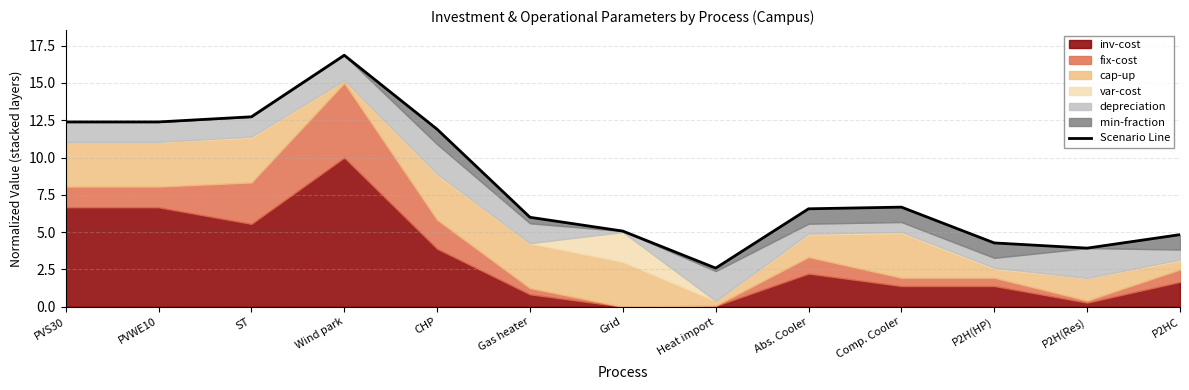

What position from the left is Heat import?

8